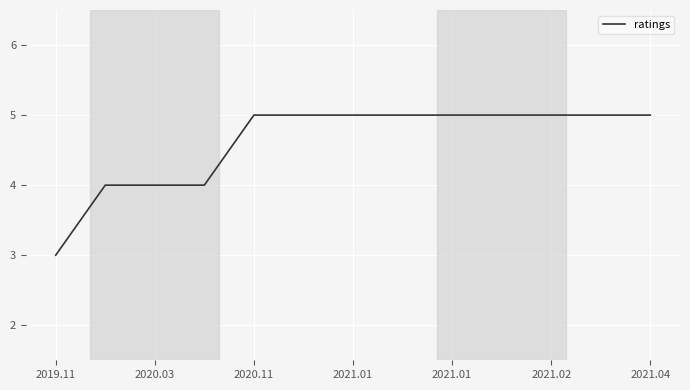

Count the number of data series in this chart.

1